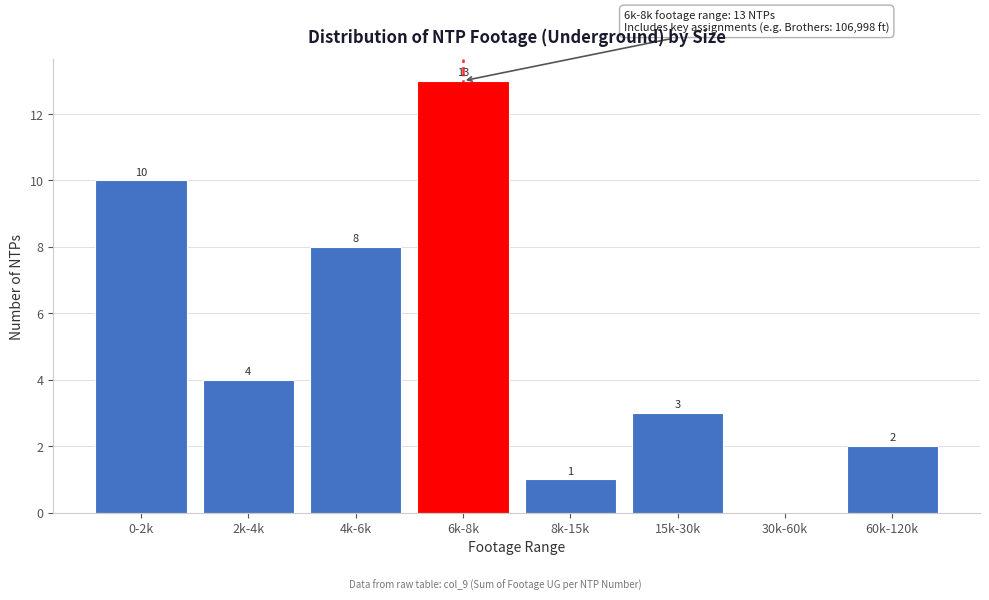

Reading left to right, what are all the values shown in this chart?

0-2k=10	2k-4k=4	4k-6k=8	6k-8k=13	8k-15k=1	15k-30k=3	30k-60k=0	60k-120k=2